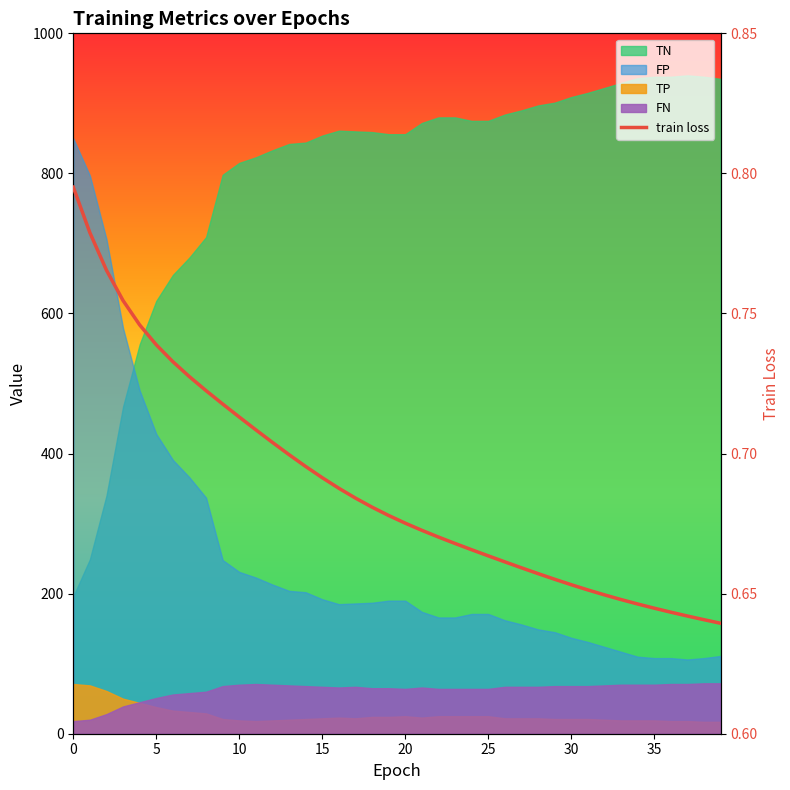

Count the values in the range 0 to 1.

40